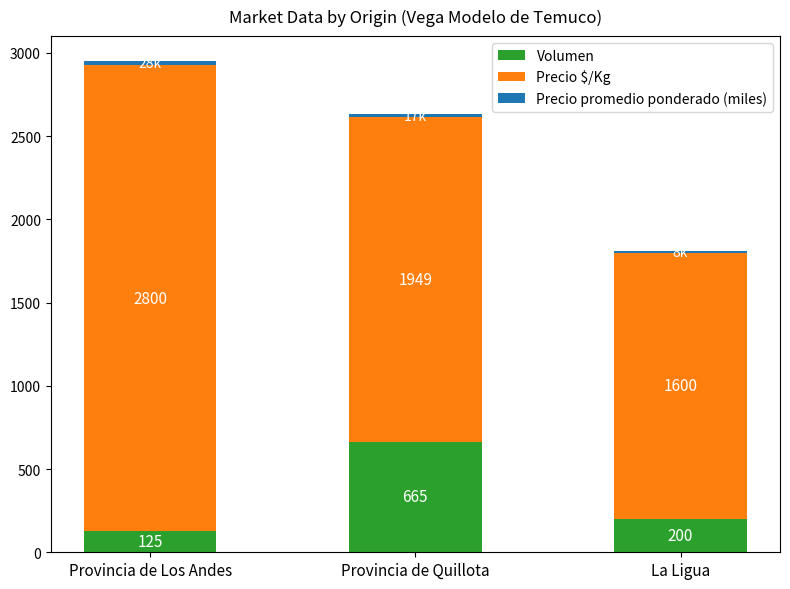

What is the sum of all Volumen values?

990.0